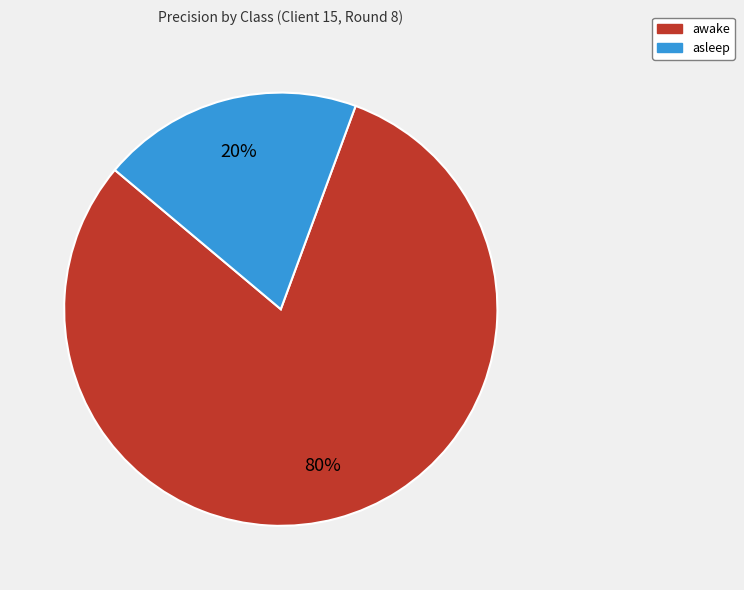

How many segments does this pie chart have?

2